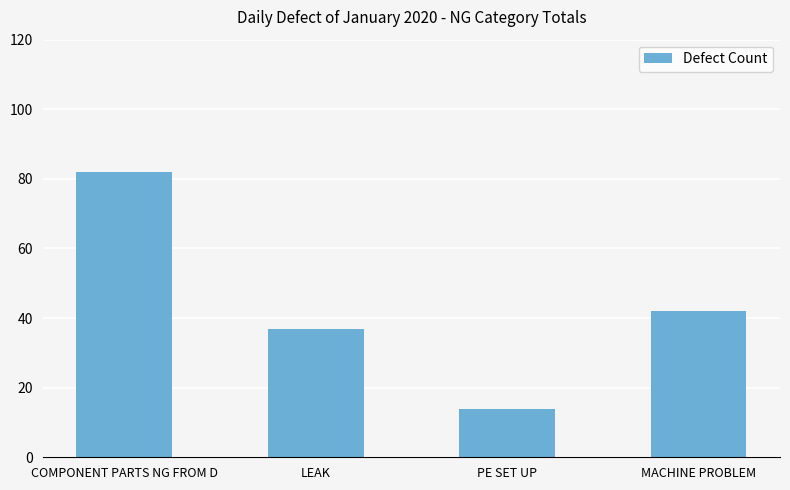

What is the difference between the maximum and minimum values?

68